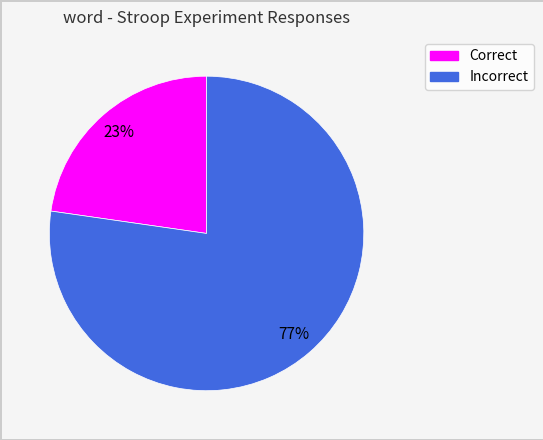

To the nearest percent, what is the average slice percentage?

50%